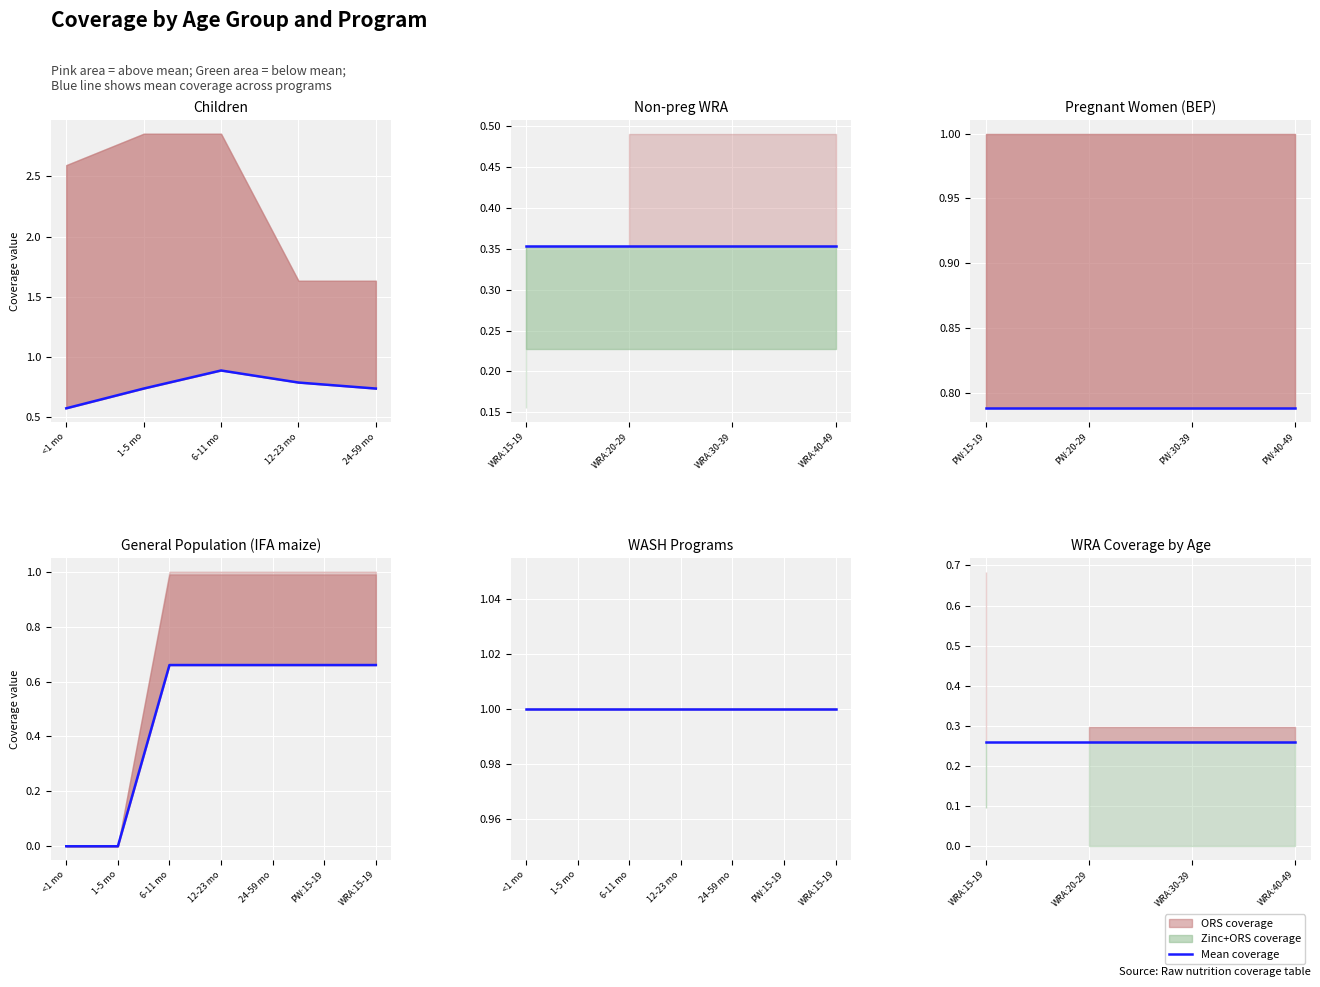

The value of 6-11 months at <1 month is -0.0. True or false?

False